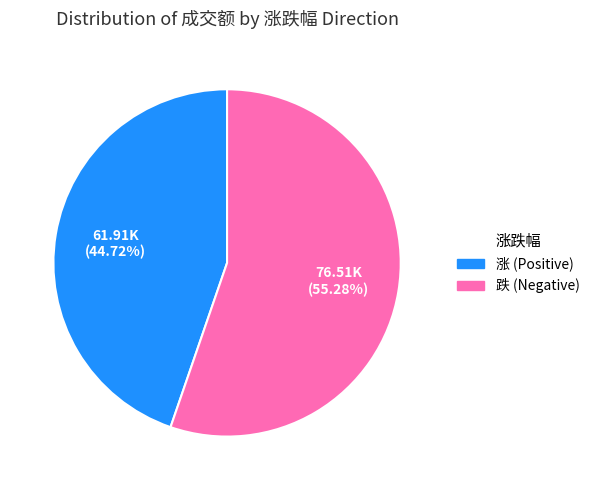

Is there any slice that represents more than half of the pie?

Yes